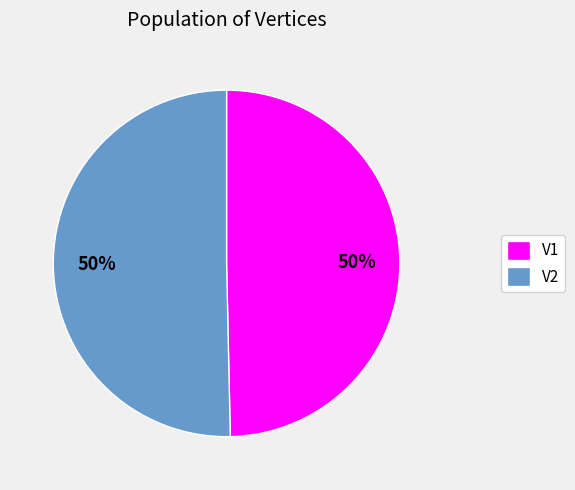

To the nearest percent, what is the combined percentage of V2 and V1?

100%